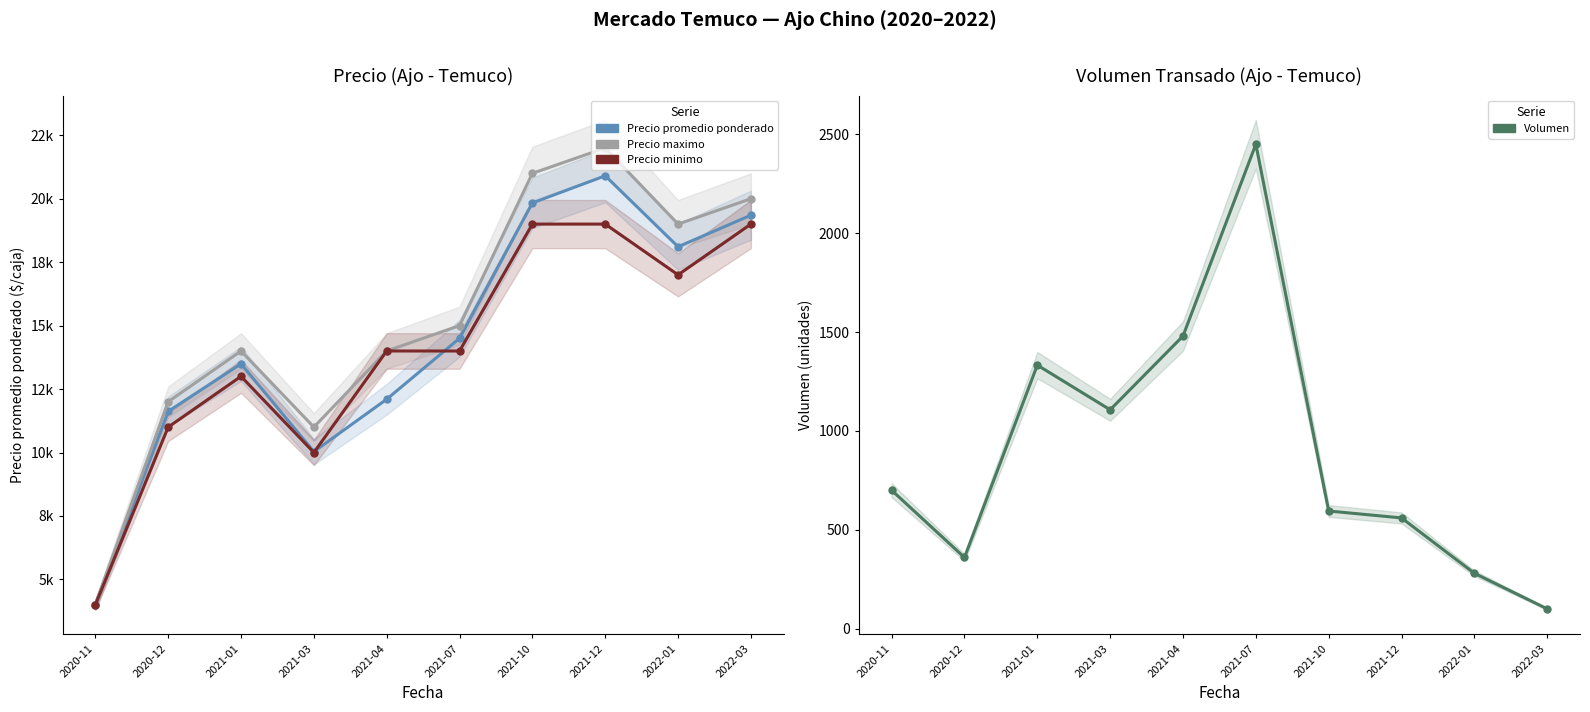

Is it true that Precio minimo equals 19000 at 2021-12?

True